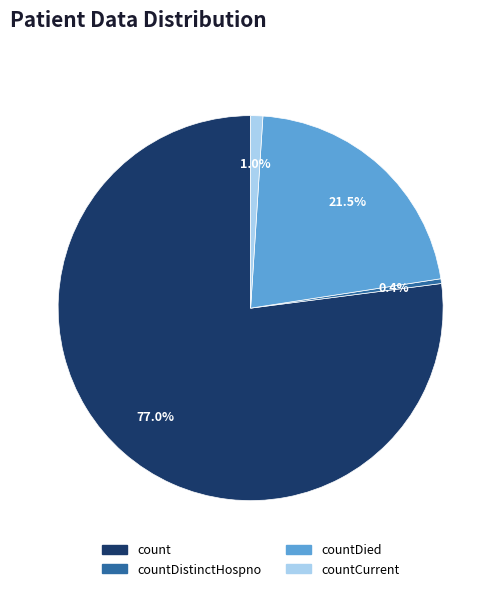

Does any single category account for the majority?

Yes